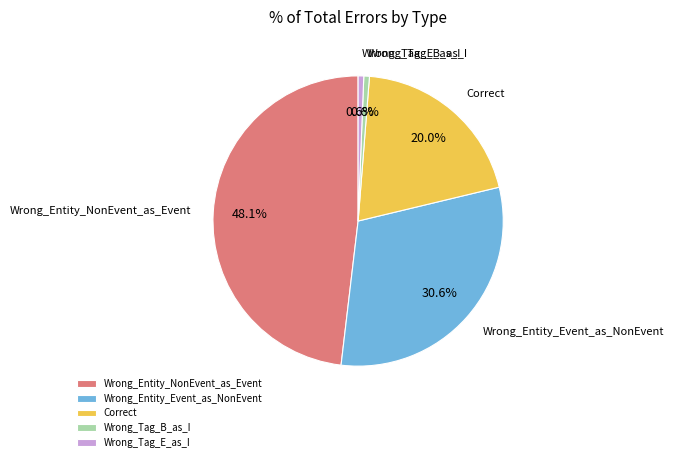

What is the ratio of the value at Correct to the value at Wrong_Tag_B_as_I?

32.0